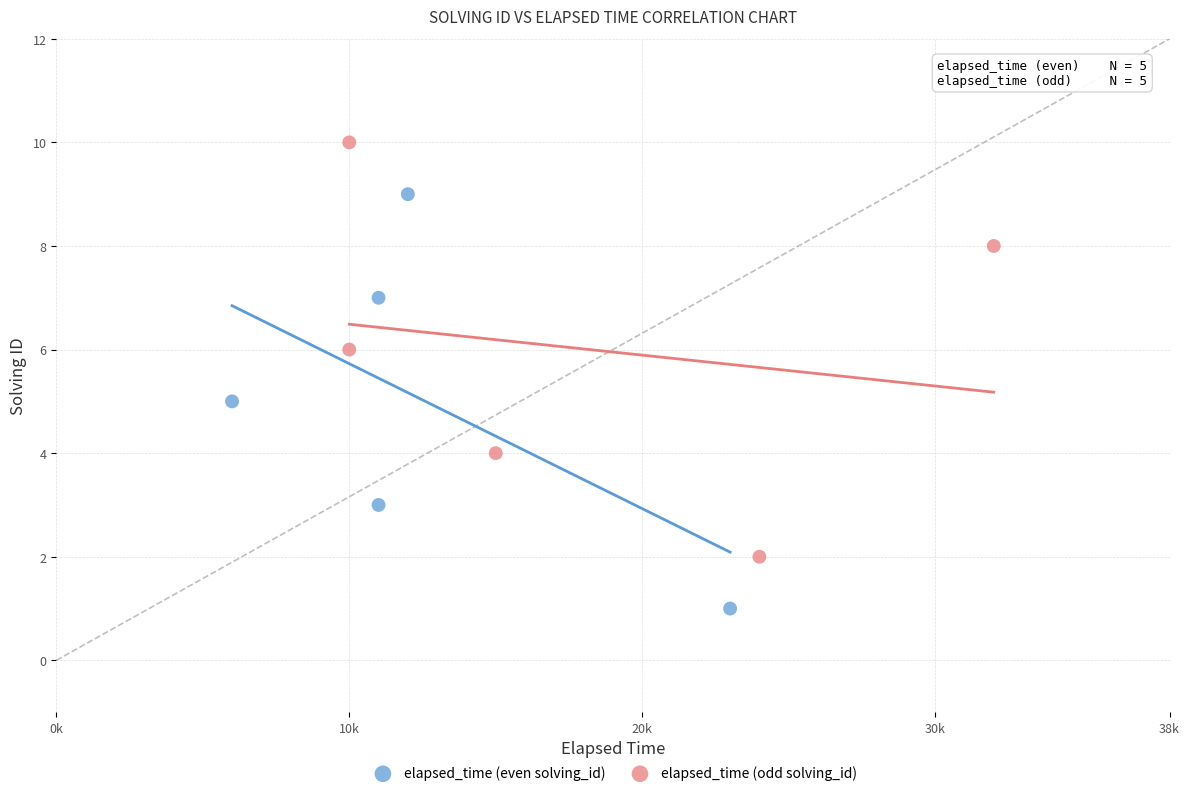

Which series reaches the maximum Y coordinate?

elapsed_time (odd solving_id)